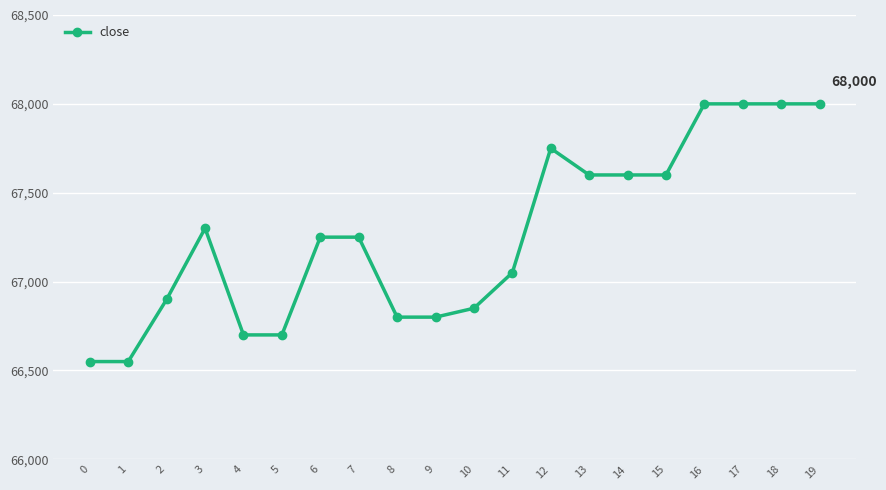

How many series are shown in this chart?

1